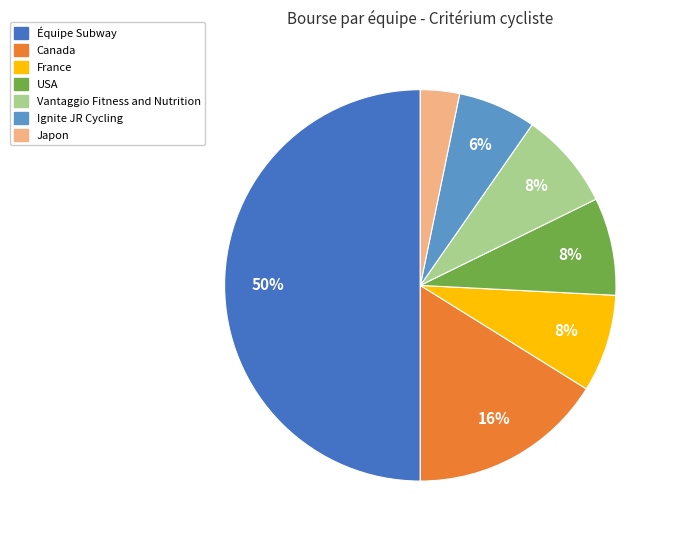

Which slice represents more than half of the pie?

Équipe Subway